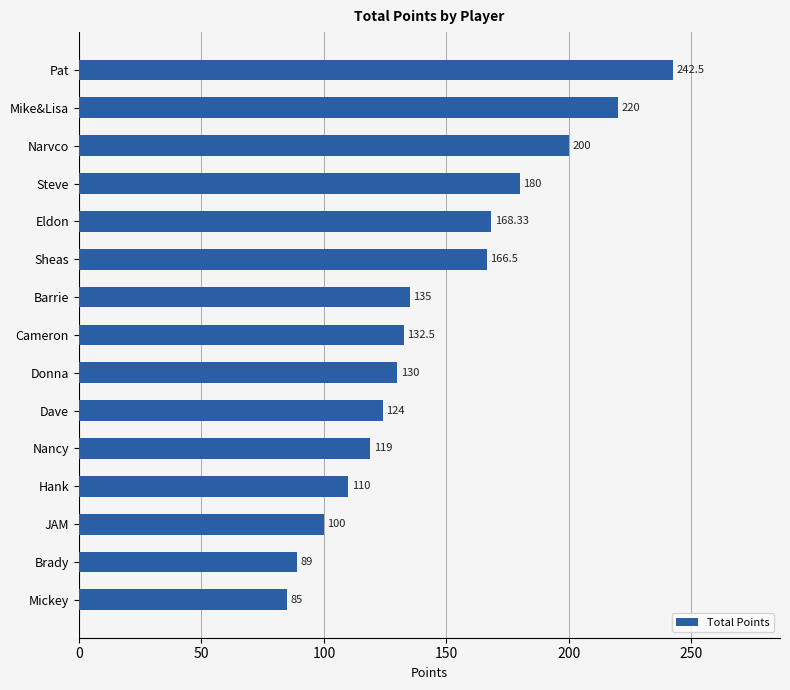

Rank the categories by value from highest to lowest.

Pat, Mike&Lisa, Narvco, Steve, Eldon, Sheas, Barrie, Cameron, Donna, Dave, Nancy, Hank, JAM, Brady, Mickey